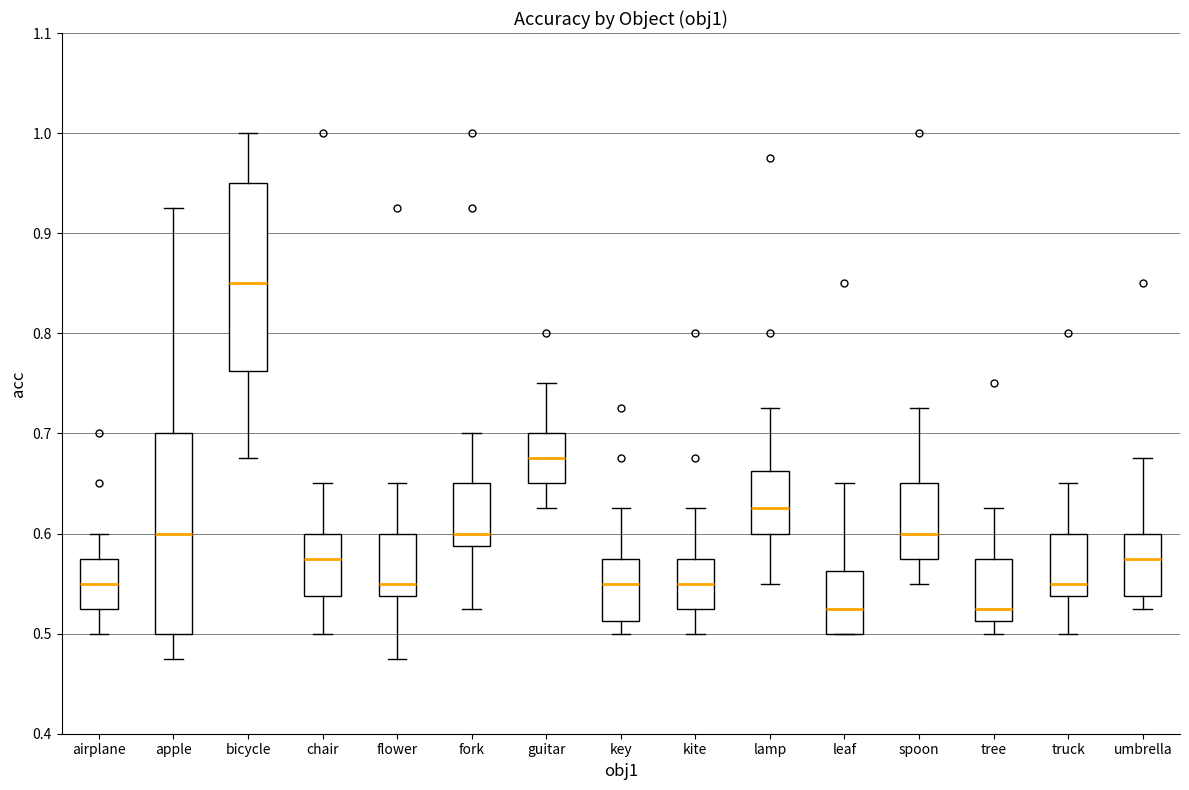

Reading left to right, transcribe this box plot: for each box, give where its median line is, the range the box spans, and where its two whiskers end, as read against the y-axis. The values are not printed on the chart, so give them approximately, as read against the axis.

airplane: median 0.55, box 0.53 to 0.58, whiskers 0.50 to 0.60
apple: median 0.60, box 0.50 to 0.70, whiskers 0.48 to 0.93
bicycle: median 0.85, box 0.76 to 0.95, whiskers 0.68 to 1.00
chair: median 0.58, box 0.54 to 0.60, whiskers 0.50 to 0.65
flower: median 0.55, box 0.54 to 0.60, whiskers 0.48 to 0.65
fork: median 0.60, box 0.59 to 0.65, whiskers 0.53 to 0.70
guitar: median 0.68, box 0.65 to 0.70, whiskers 0.63 to 0.75
key: median 0.55, box 0.51 to 0.58, whiskers 0.50 to 0.63
kite: median 0.55, box 0.53 to 0.58, whiskers 0.50 to 0.63
lamp: median 0.63, box 0.60 to 0.66, whiskers 0.55 to 0.73
leaf: median 0.53, box 0.50 to 0.56, whiskers 0.50 to 0.65
spoon: median 0.60, box 0.58 to 0.65, whiskers 0.55 to 0.73
tree: median 0.53, box 0.51 to 0.58, whiskers 0.50 to 0.63
truck: median 0.55, box 0.54 to 0.60, whiskers 0.50 to 0.65
umbrella: median 0.58, box 0.54 to 0.60, whiskers 0.53 to 0.68